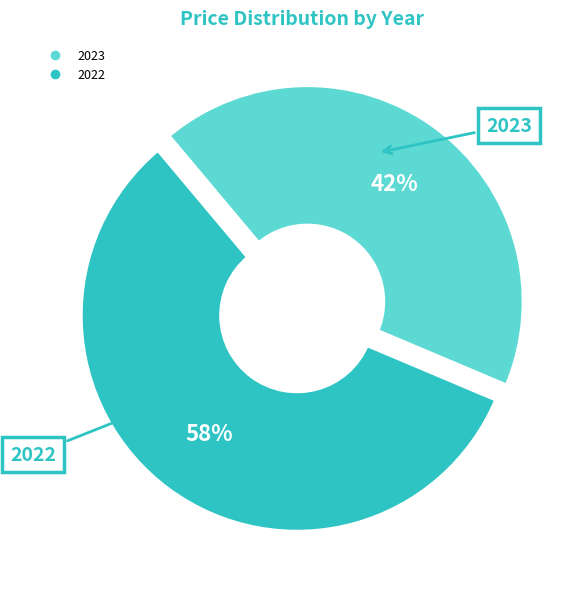

Count the number of slices in the pie.

2